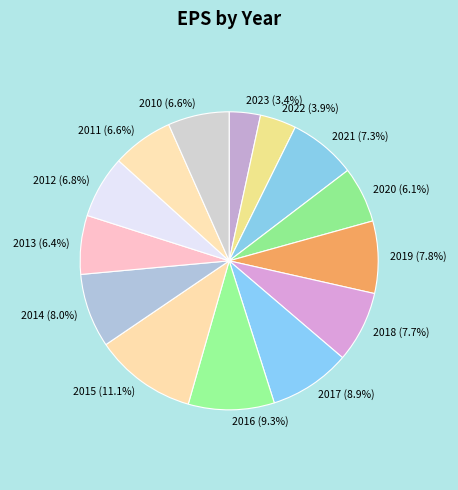

True or false: 2015 accounts for 11% of the total.

True